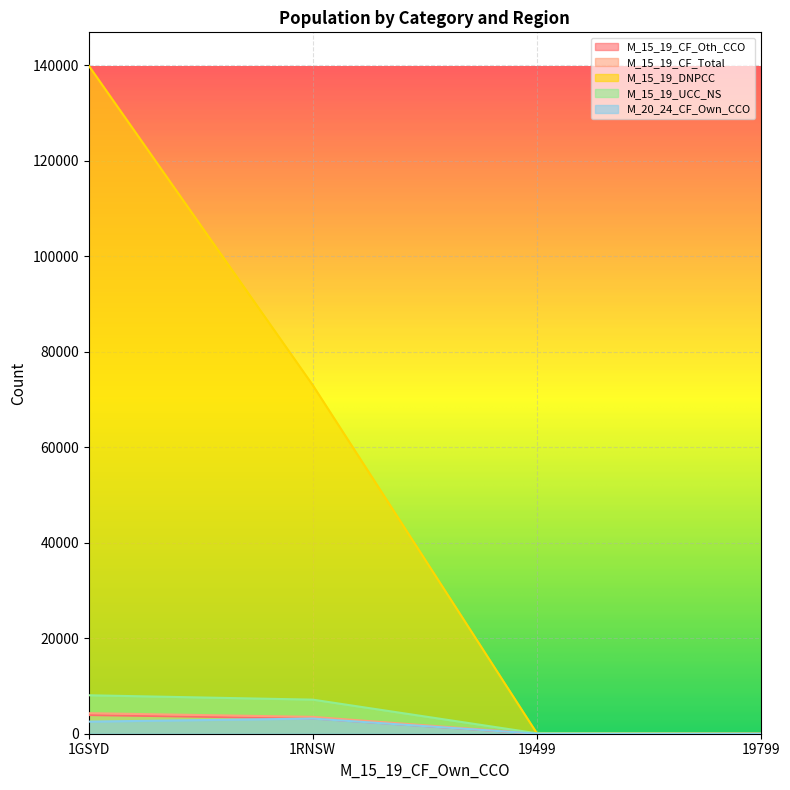

Between 1RNSW and 19499, which is larger?

1RNSW